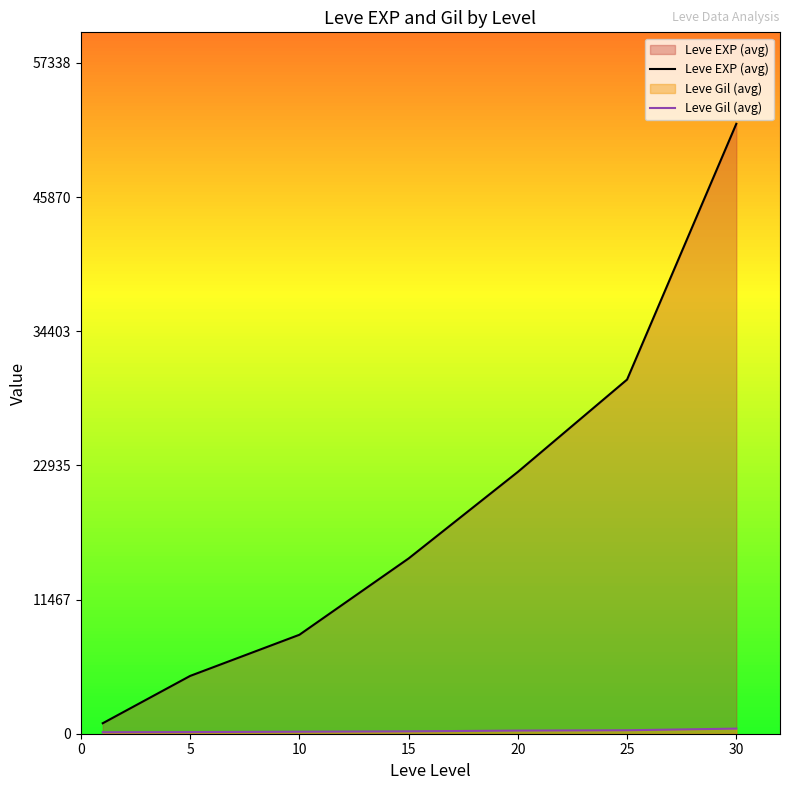

At how many categories does at least one series exceed 8178?

5